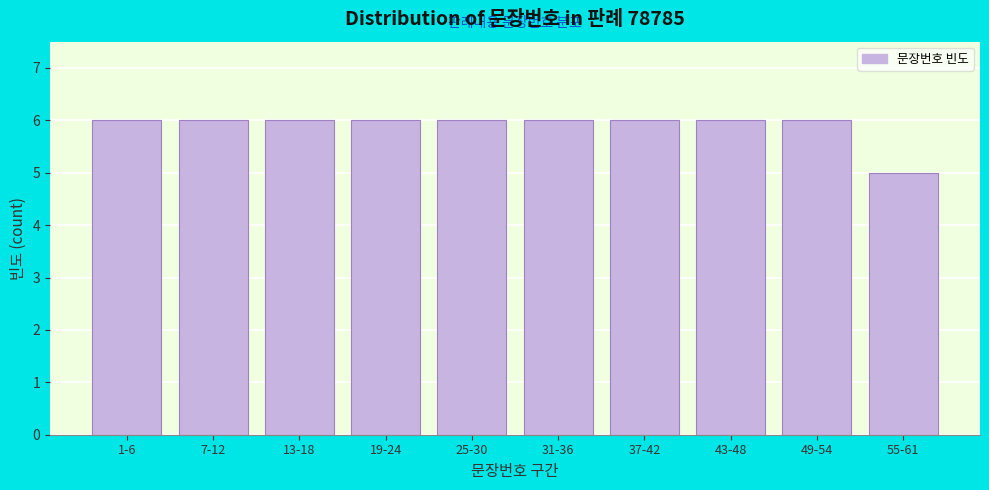

Reading left to right, transcribe all the data shown in this chart.

1-6=6	7-12=6	13-18=6	19-24=6	25-30=6	31-36=6	37-42=6	43-48=6	49-54=6	55-61=5